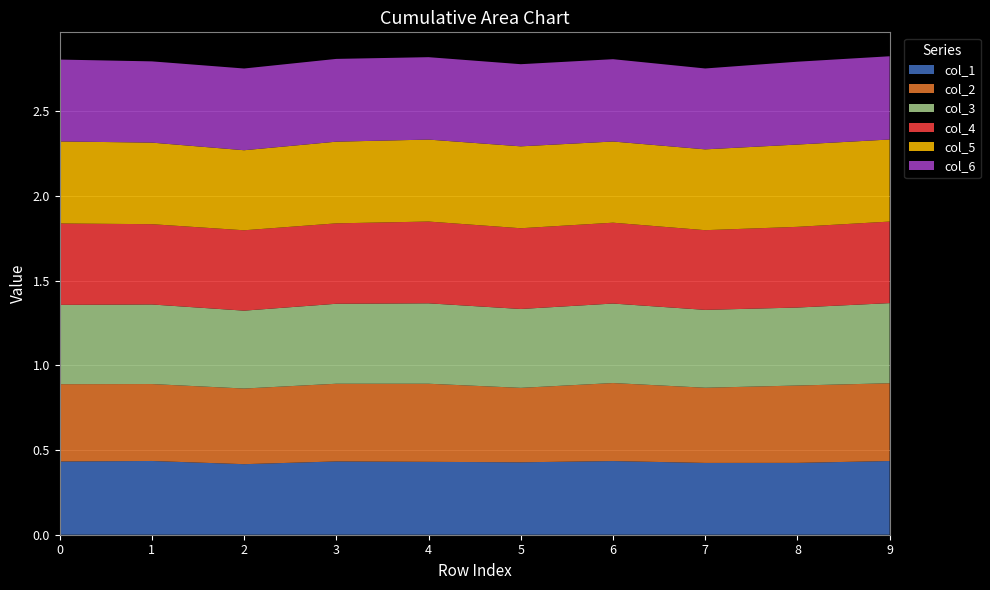

Reading left to right, transcribe all the data shown in this chart.

col_1: 0.4	0.4	0.4	0.4	0.4	0.4	0.4	0.4	0.4	0.4
col_2: 0.5	0.5	0.4	0.5	0.5	0.4	0.5	0.4	0.5	0.5
col_3: 0.5	0.5	0.5	0.5	0.5	0.5	0.5	0.5	0.5	0.5
col_4: 0.5	0.5	0.5	0.5	0.5	0.5	0.5	0.5	0.5	0.5
col_5: 0.5	0.5	0.5	0.5	0.5	0.5	0.5	0.5	0.5	0.5
col_6: 0.5	0.5	0.5	0.5	0.5	0.5	0.5	0.5	0.5	0.5